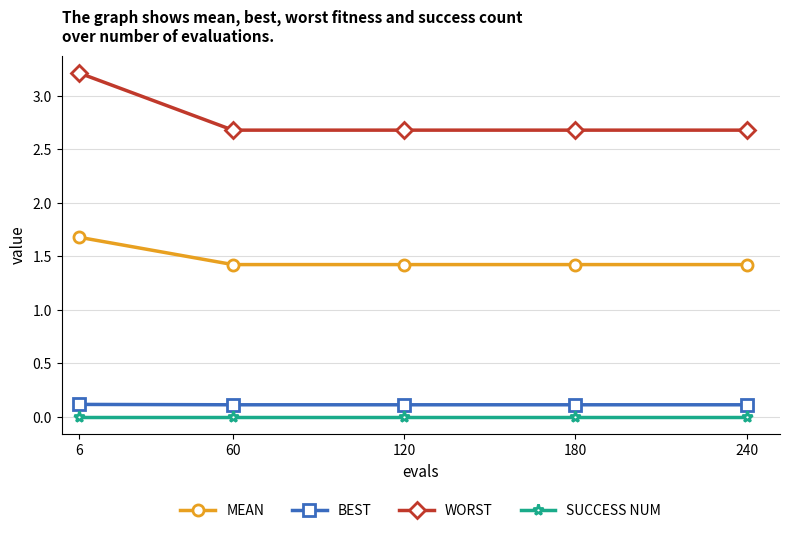

Reading left to right, extract all data points from this chart.

MEAN: 1.7	1.4	1.4	1.4	1.4
BEST: 0.1	0.1	0.1	0.1	0.1
WORST: 3.2	2.7	2.7	2.7	2.7
SUCCESS NUM: 0.0	0.0	0.0	0.0	0.0